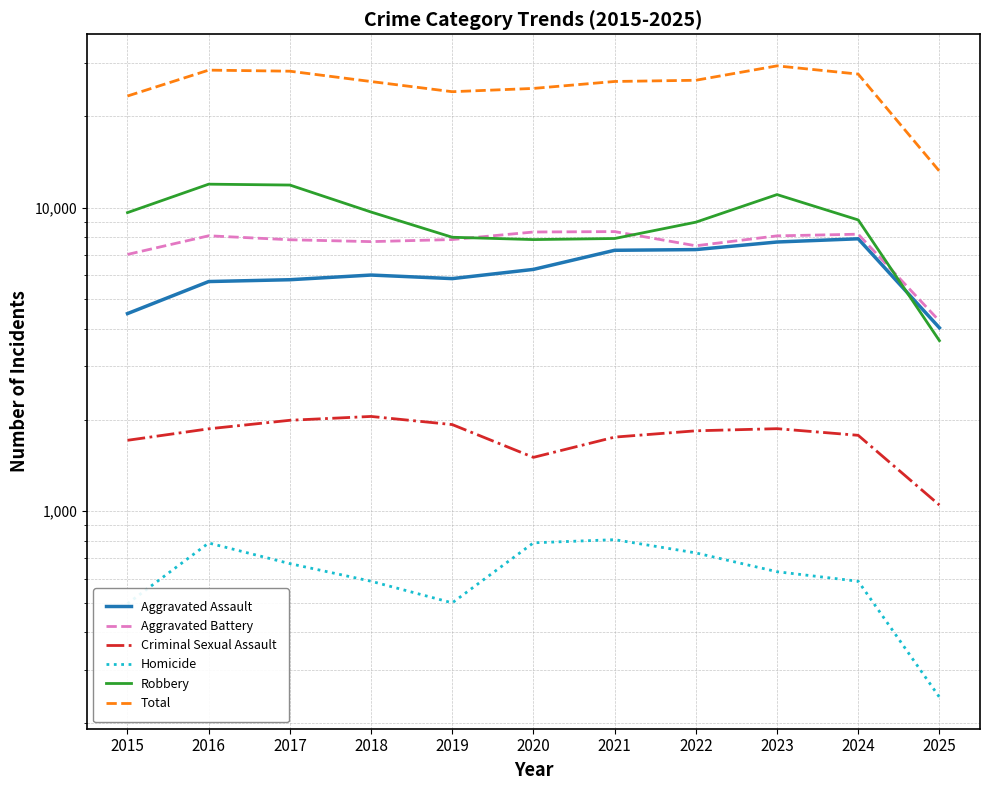

True or false: Total and Aggravated Battery cross at least once.

False